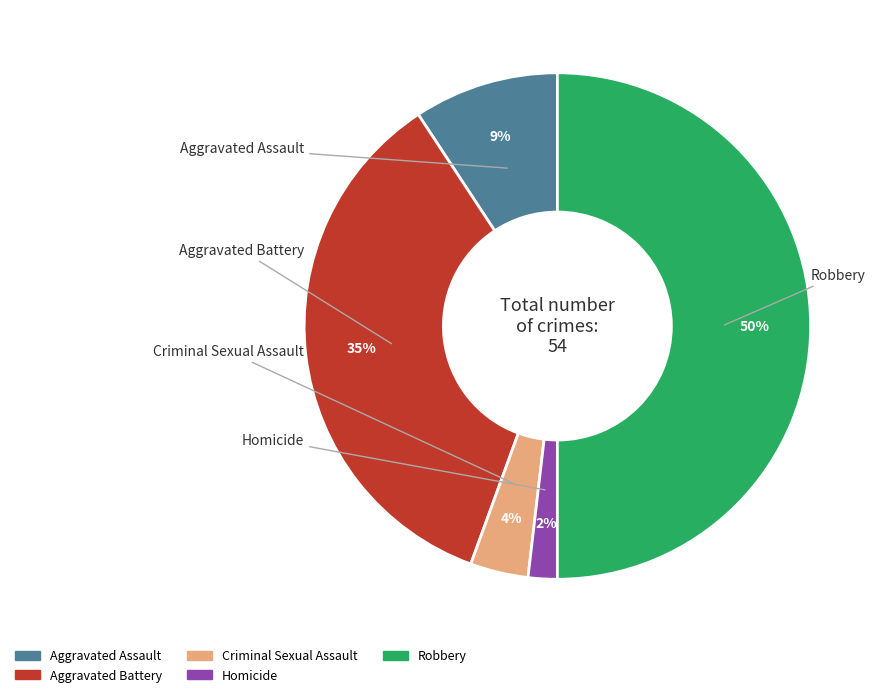

Rank the categories by value from highest to lowest.

Robbery, Aggravated Battery, Aggravated Assault, Criminal Sexual Assault, Homicide